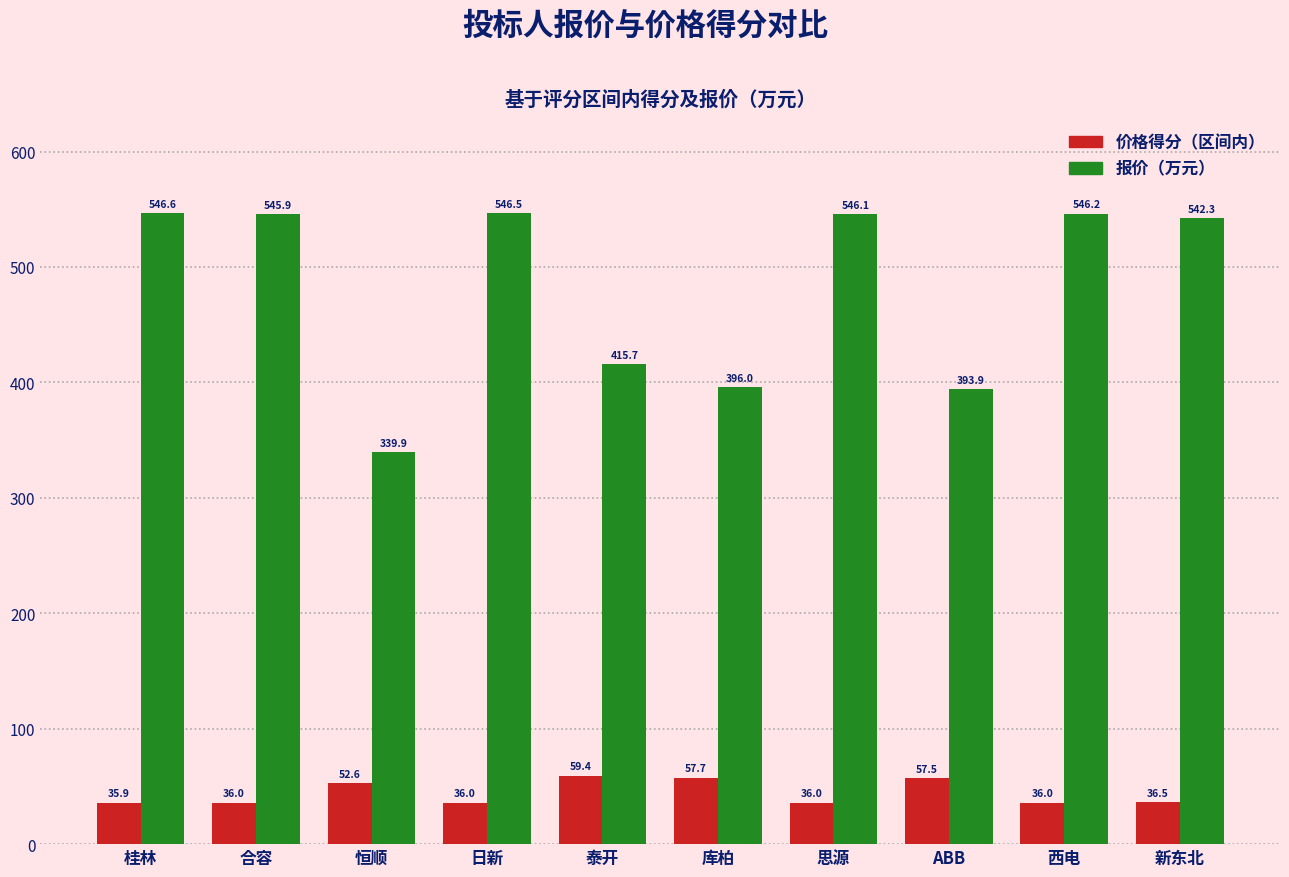

What is the spread (max minus min) of values at ABB?

336.4